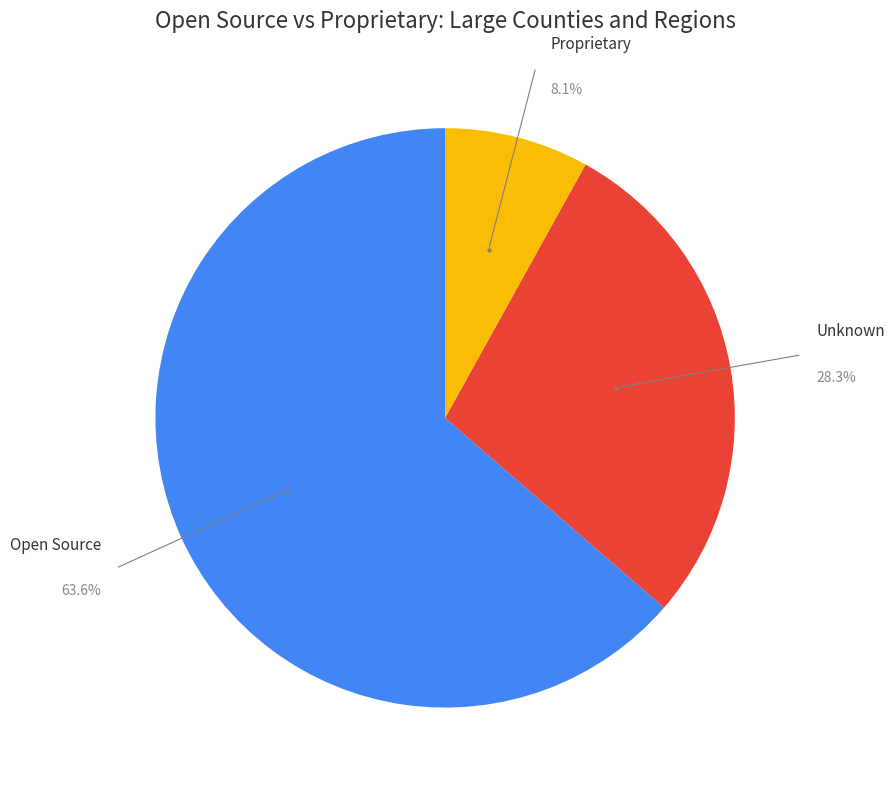

To the nearest percent, what is the difference between the largest and smallest slice percentages?

56%